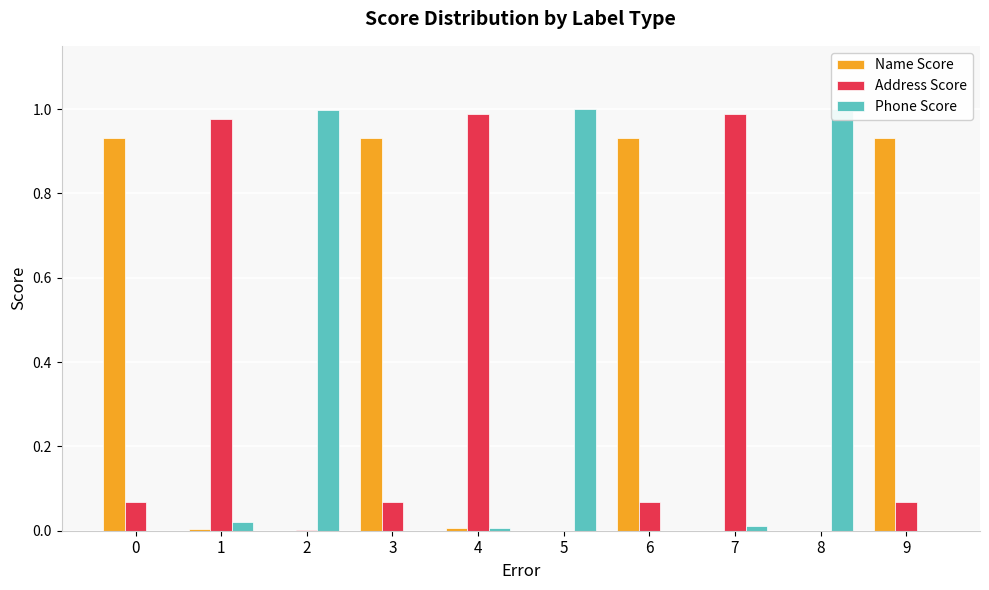

Rank the series by their maximum value, from highest to lowest.

Phone Score, Address Score, Name Score